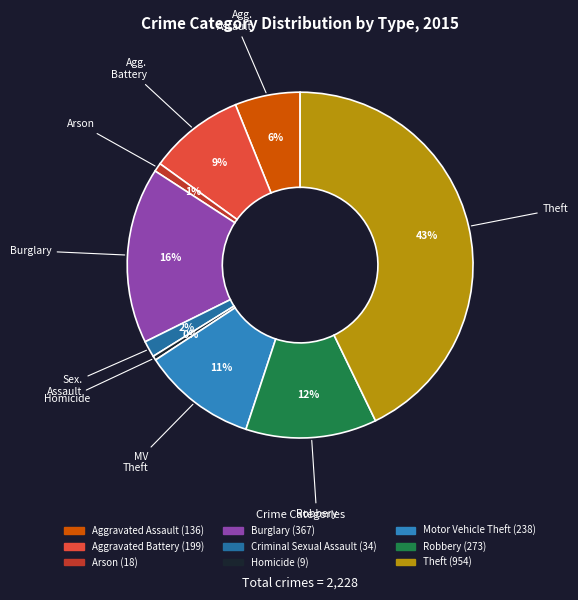

Does Criminal Sexual Assault account for over 50% of the chart?

No